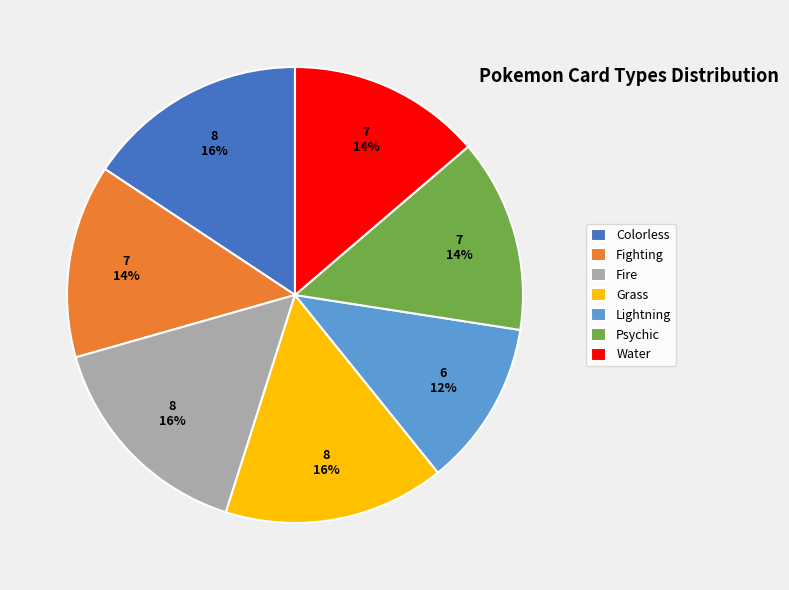

Which category has the smallest portion of the pie?

Lightning